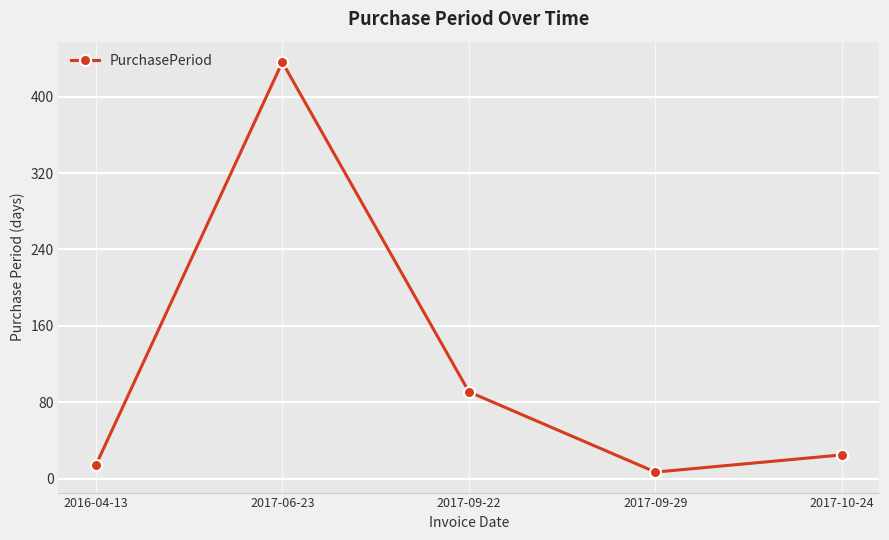

Reading left to right, list all the values displayed in this chart.

2016-04-13=14	2017-06-23=436	2017-09-22=91	2017-09-29=7	2017-10-24=25